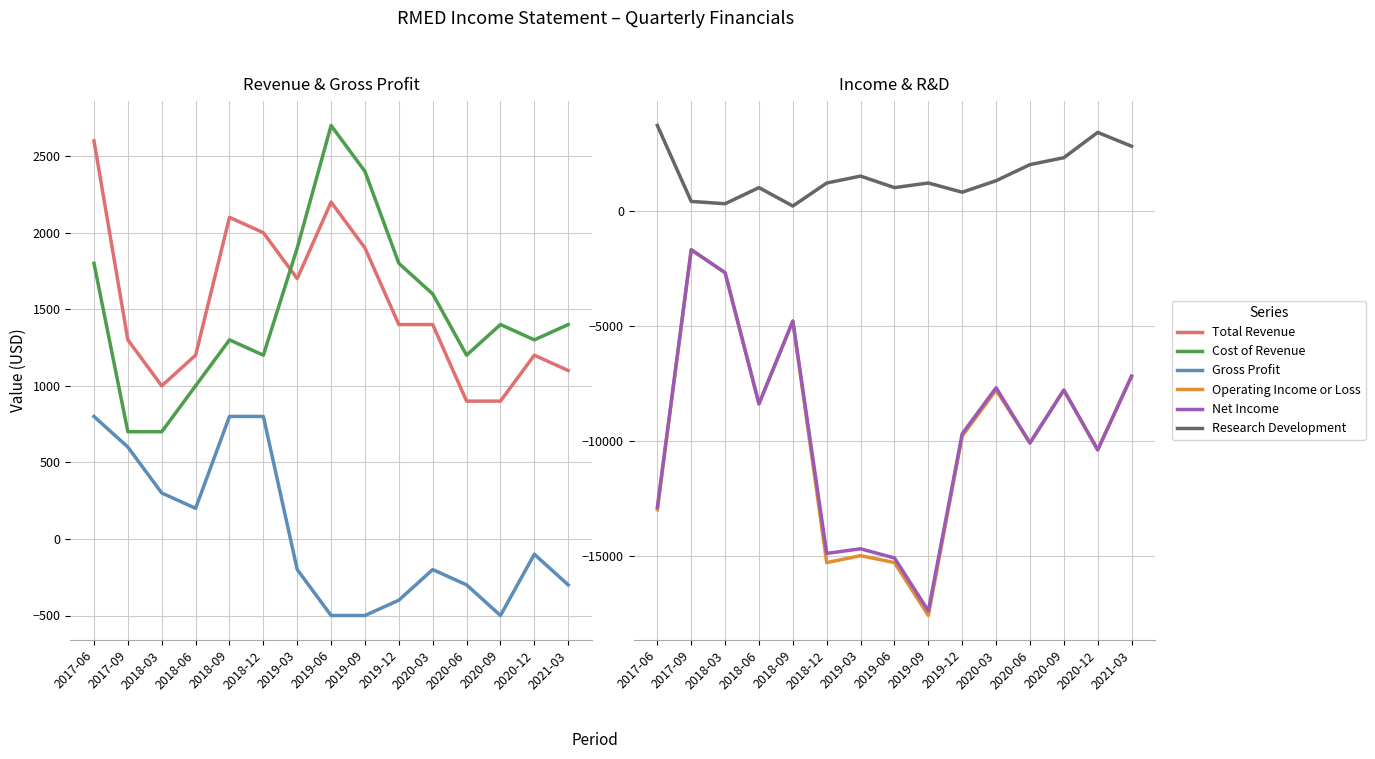

True or false: Cost of Revenue has more than 2 points higher than both neighbors.

True